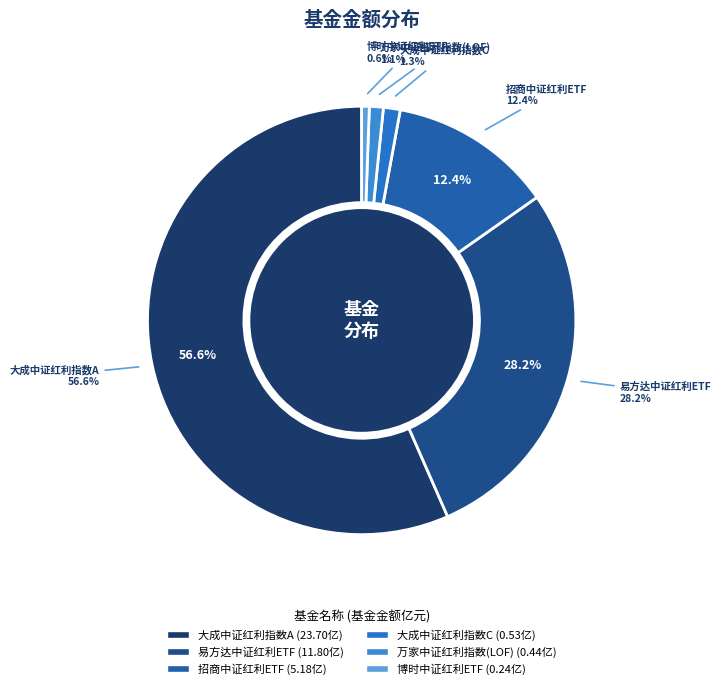

Is it true that 招商中证红利ETF is 22% of the pie?

False